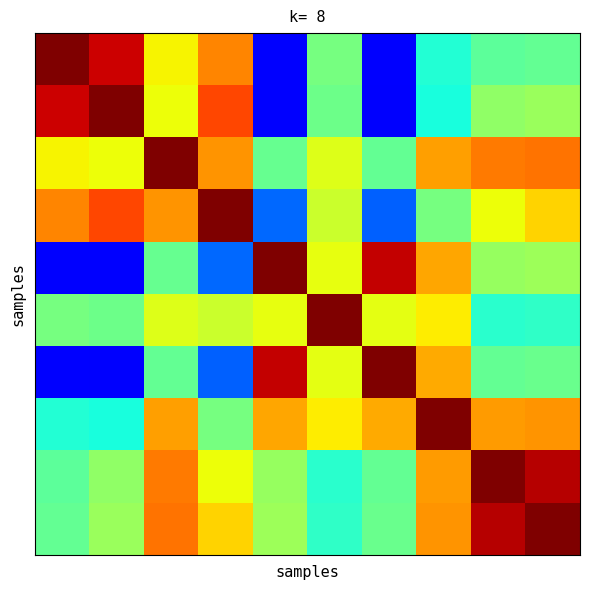

Count the number of data series in this chart.

10